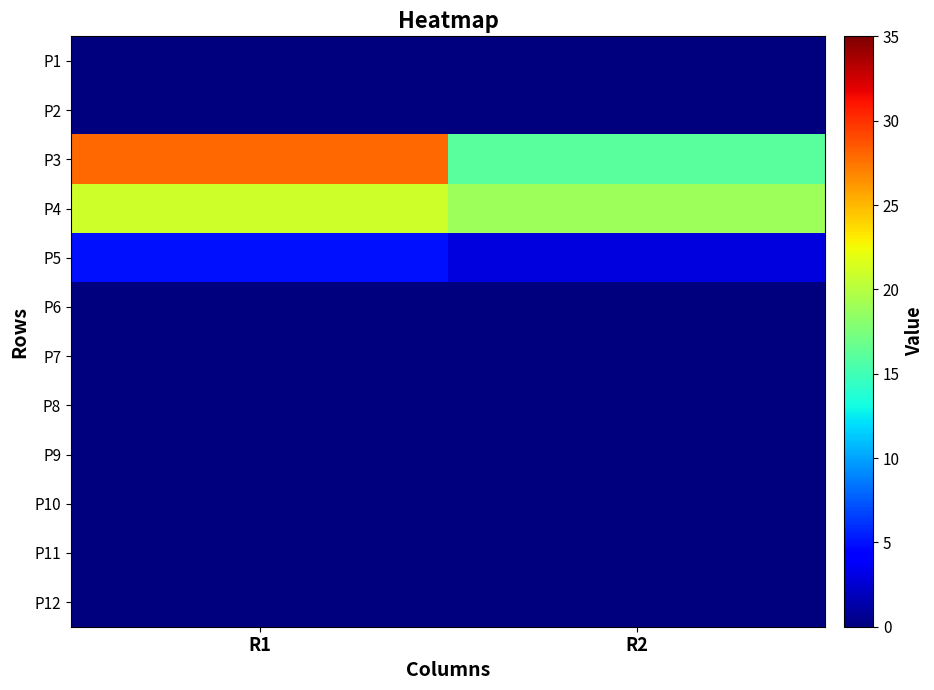

Which series has the largest total across all categories?

P3